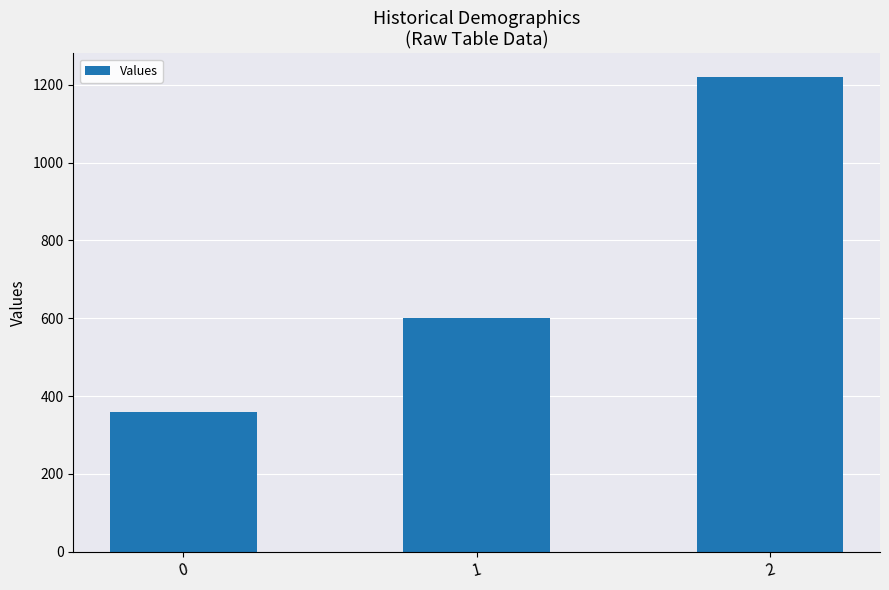

What is the value of the 3rd bar from the left?

1220